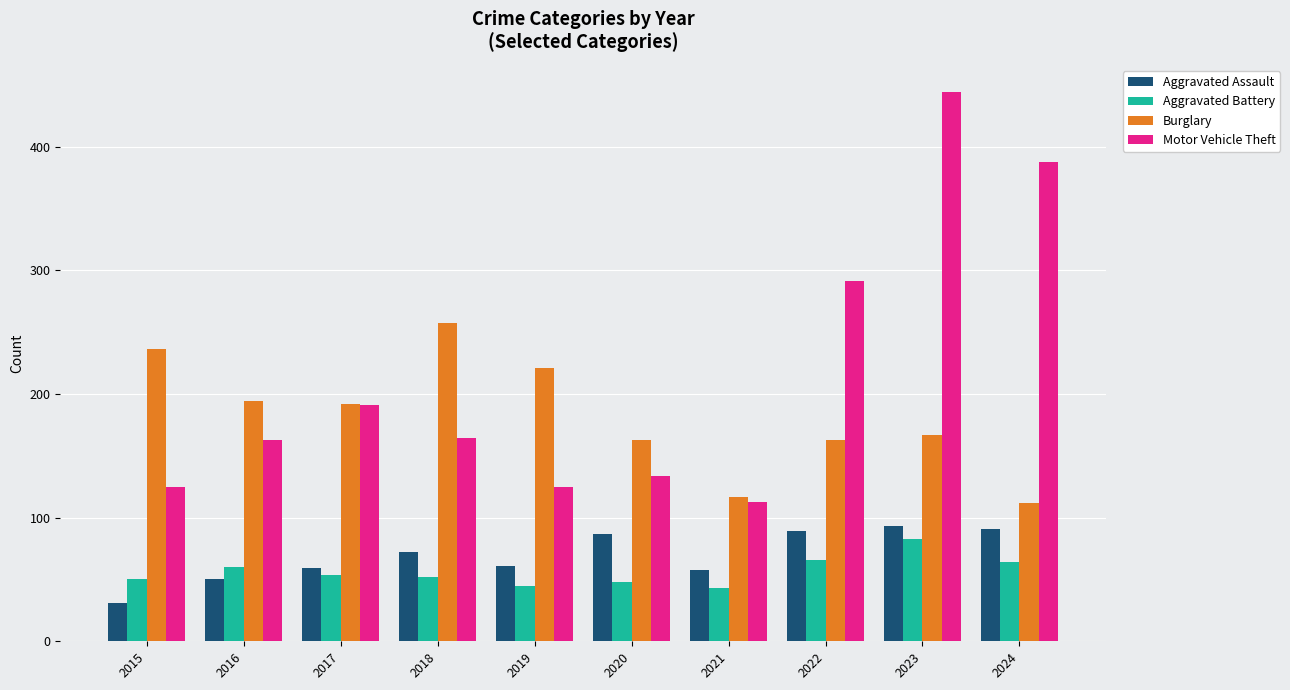

The Aggravated Battery series shows 64 at 2024. True or false?

True